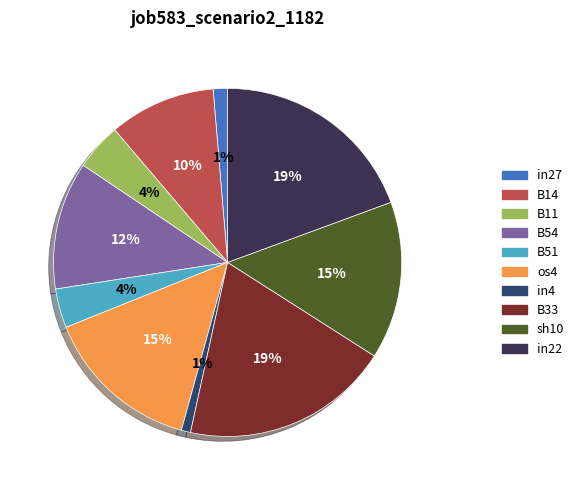

Between B33 and os4, which is larger?

B33